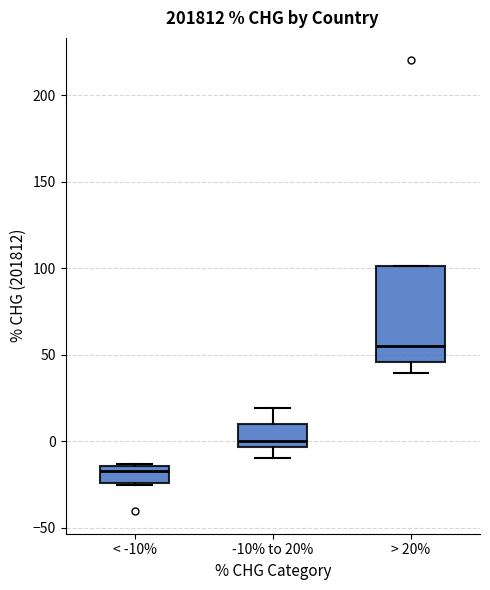

Reading left to right, read every box against the y-axis: the position of its median line, the range the box covers, and the ends of its whiskers. The values are not printed on the chart, so give them approximately, as read against the axis.

< -10%: median -15 (just below the box's upper edge), box -25 to -15, whiskers -25 to -15
-10% to 20%: median 0, box -5 to 10, whiskers -10 to 20
> 20%: median 55, box 45 to 100, whiskers 40 to 100